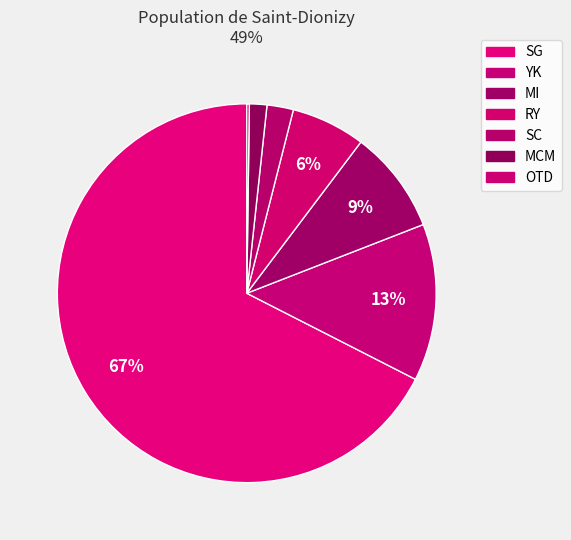

To the nearest percent, what is the difference between the MI and SC slice percentages?

7%